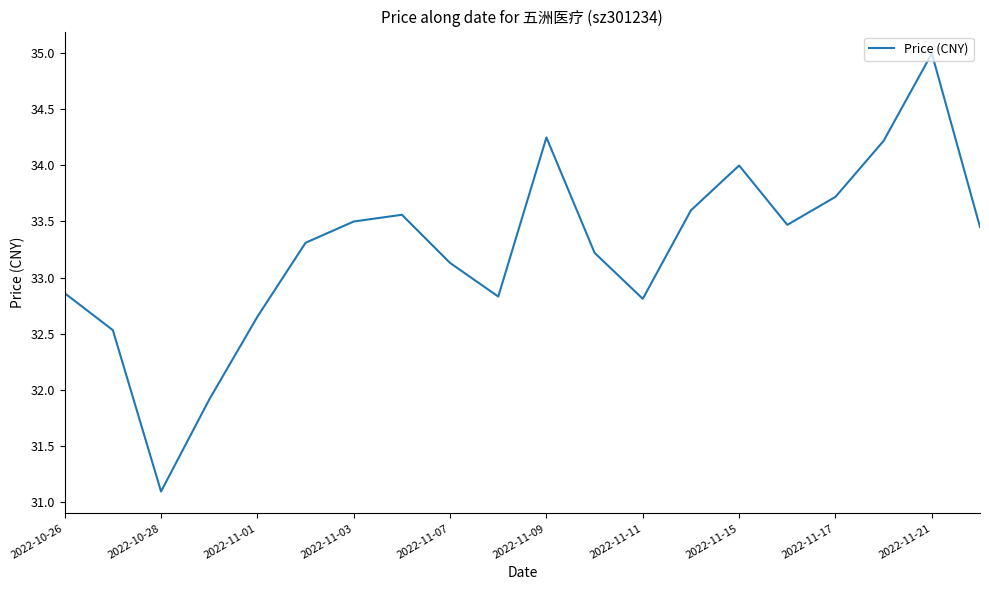

What is the minimum value shown in the chart?

31.1